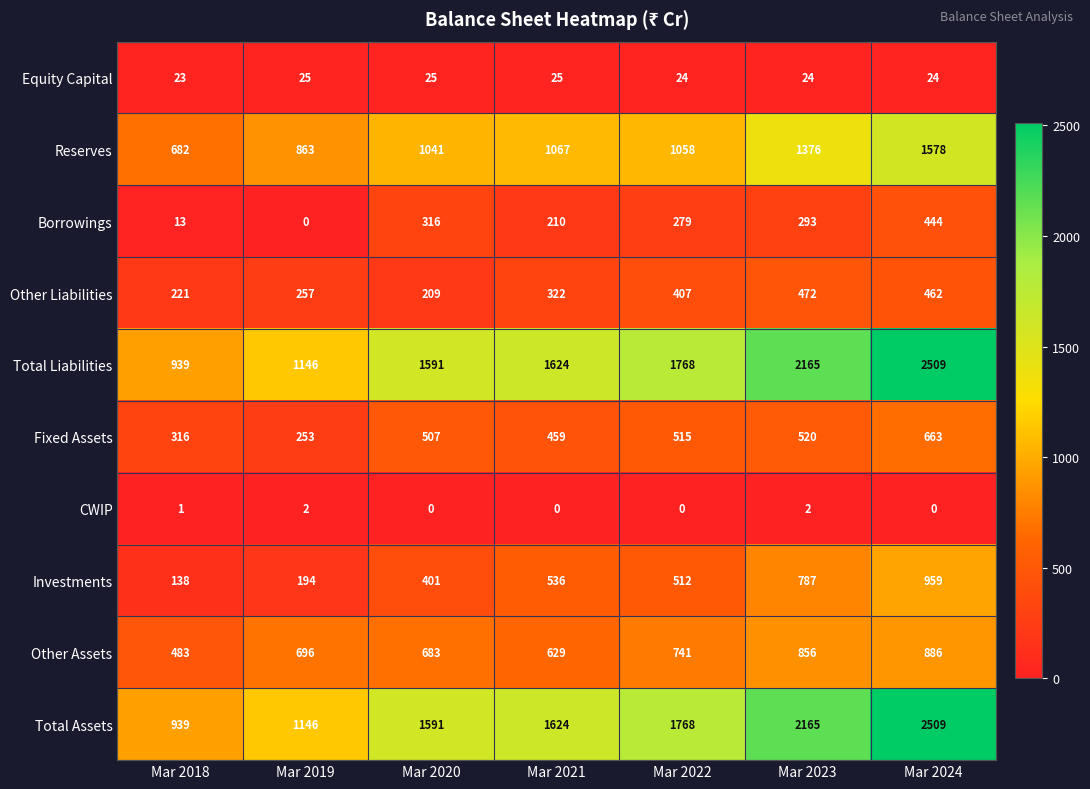

What is the total value across all series at Mar 2024?

10034